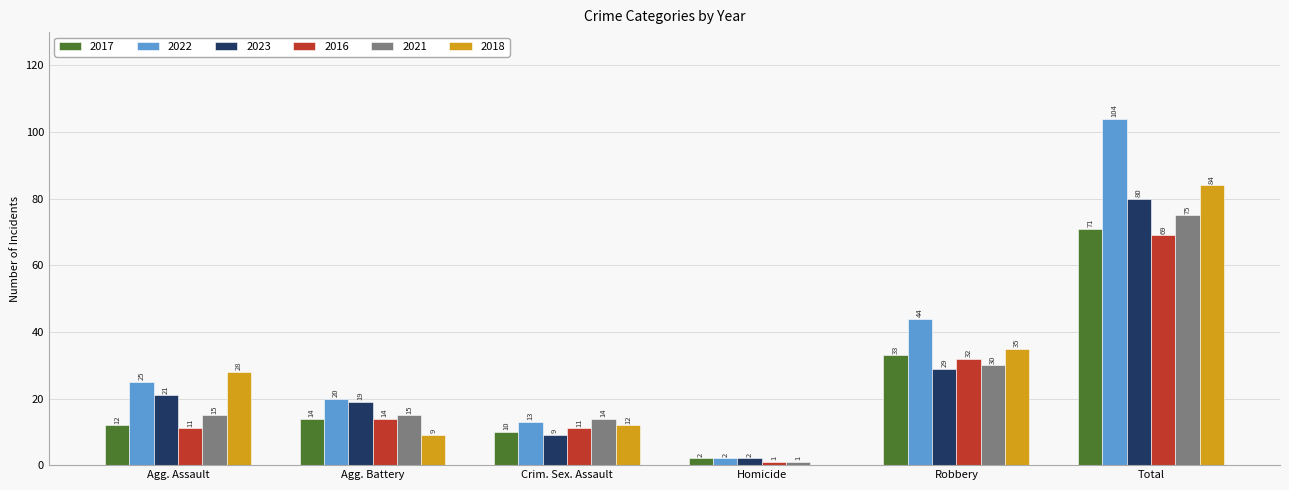

Between Agg. Battery and Robbery, which series saw the biggest shift?

2018